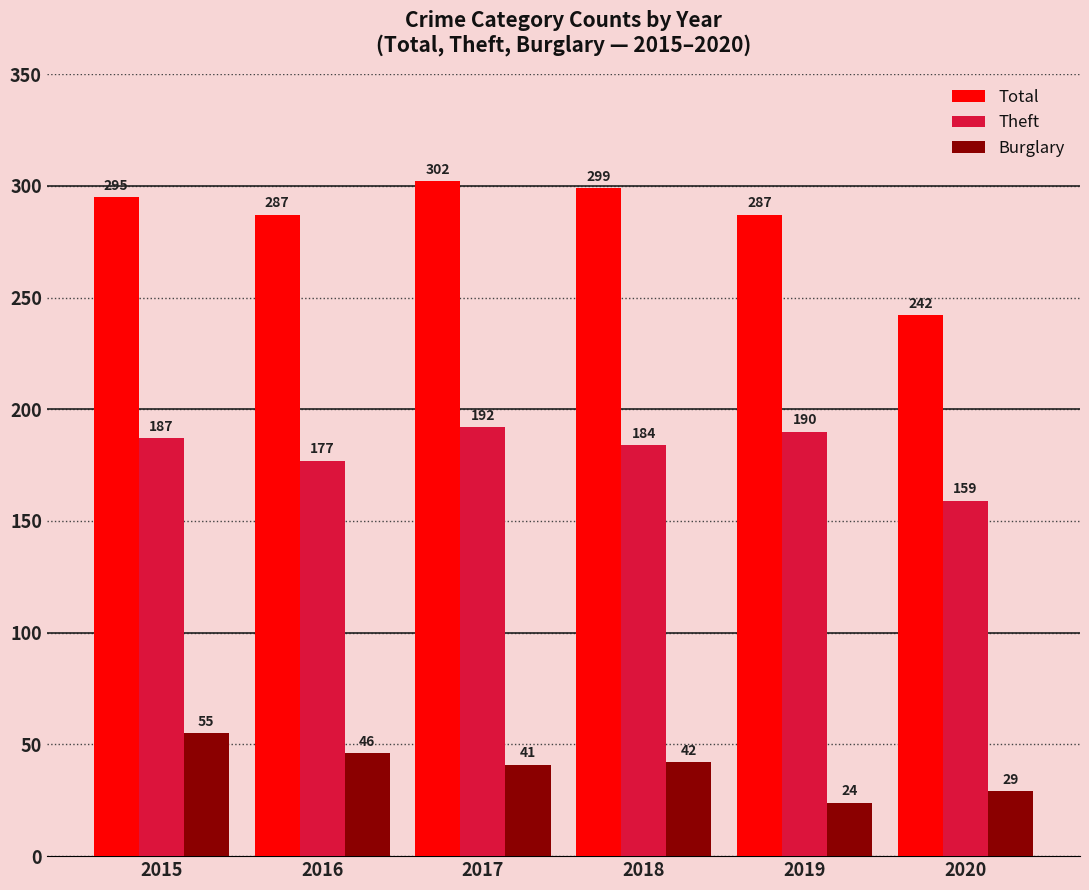

What is the difference between the maximum and minimum values in the Burglary series?

31